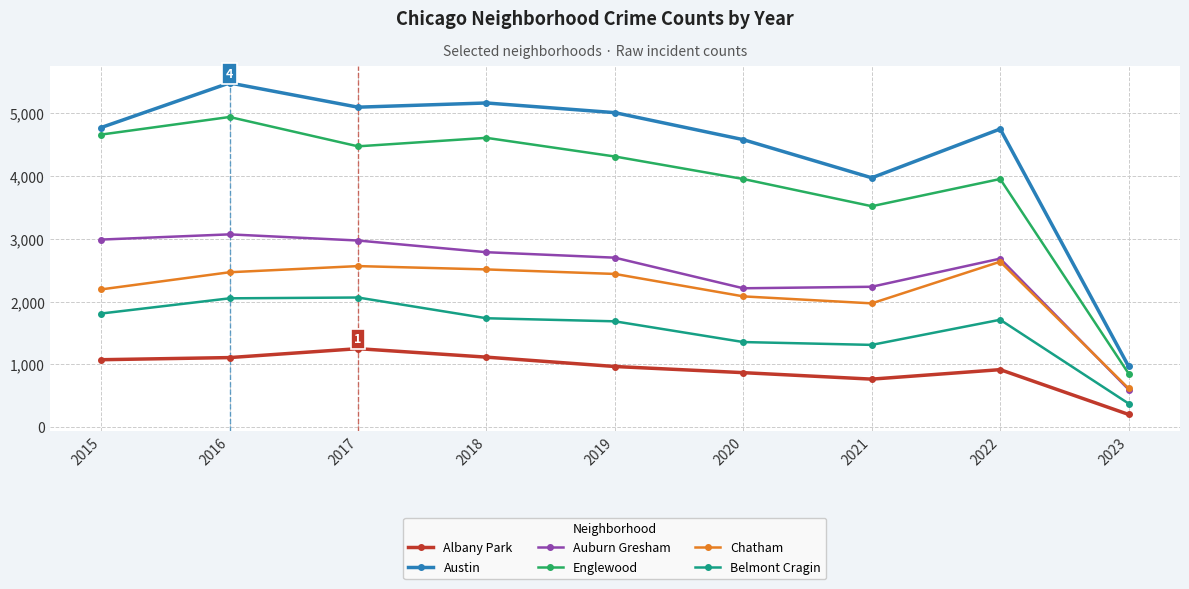

Is the value of Albany Park at 2022 greater than the value of Chatham at 2021?

No